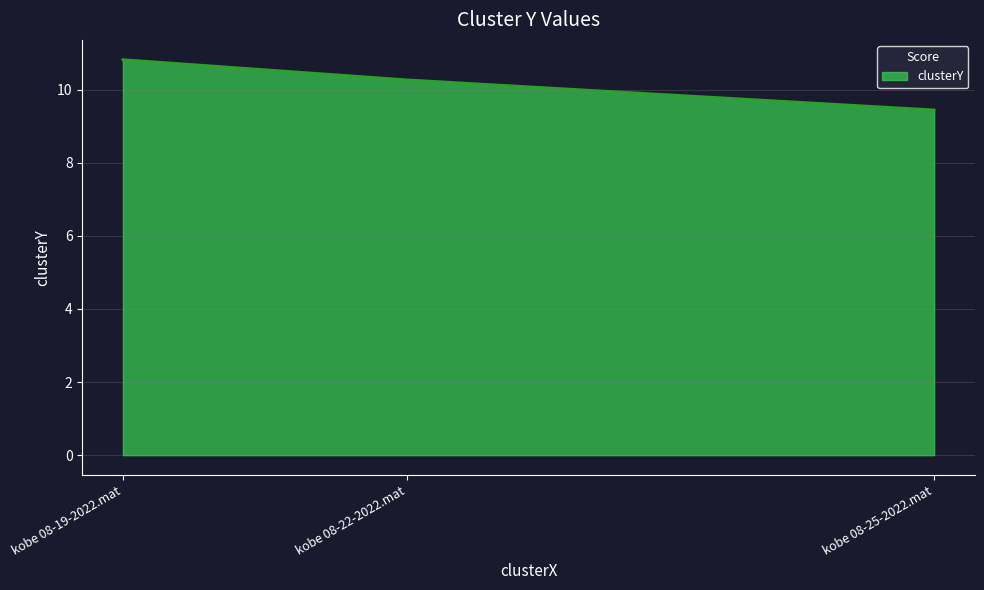

Count the number of categories in the chart.

3